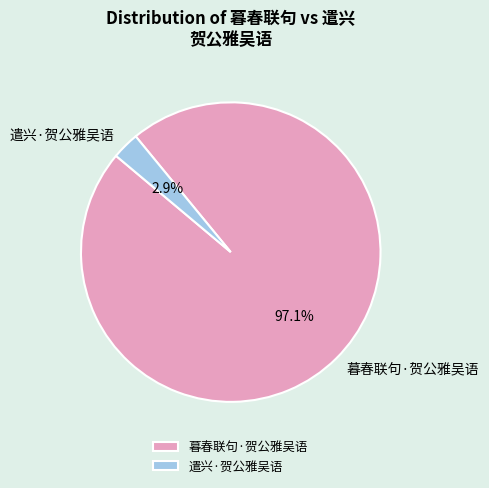

True or false: 暮春联句·贺公雅吴语 accounts for 97% of the total.

True